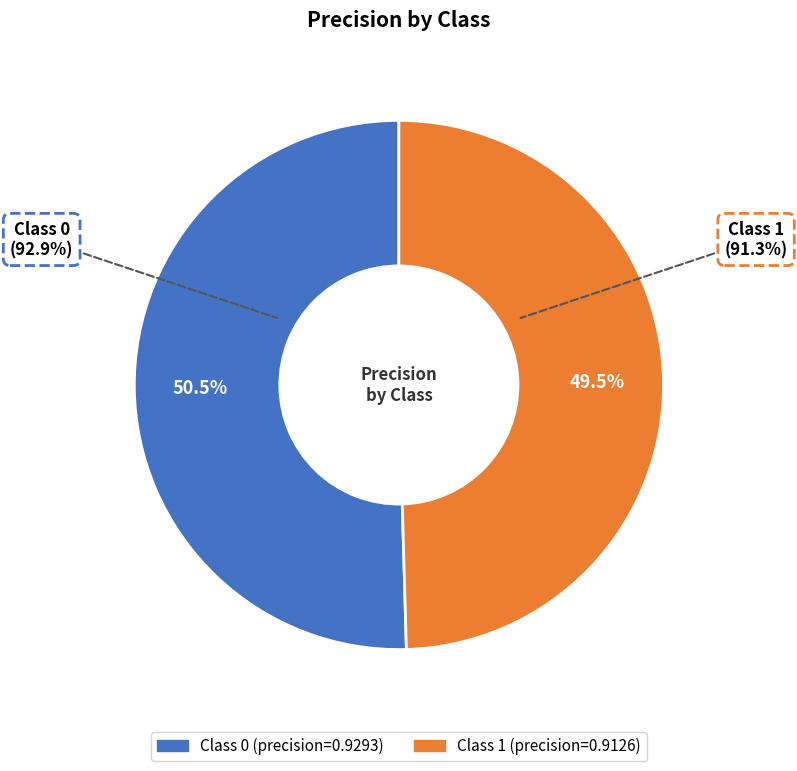

What is the total percentage of 0 and 1?

100.0%